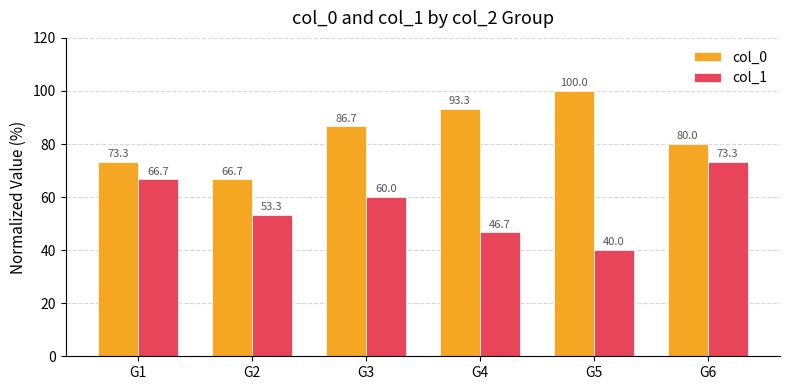

What is the value of the col_0 bar at the 3rd from the left?

86.7